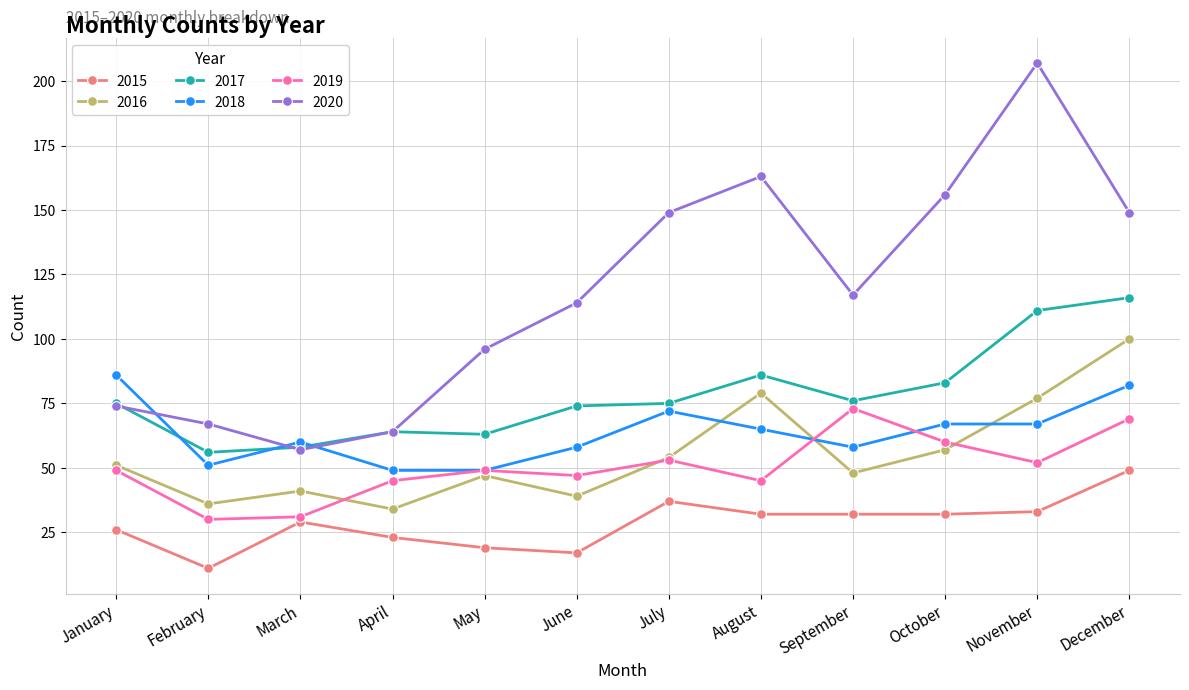

Which series changed the most between February and June?

2020